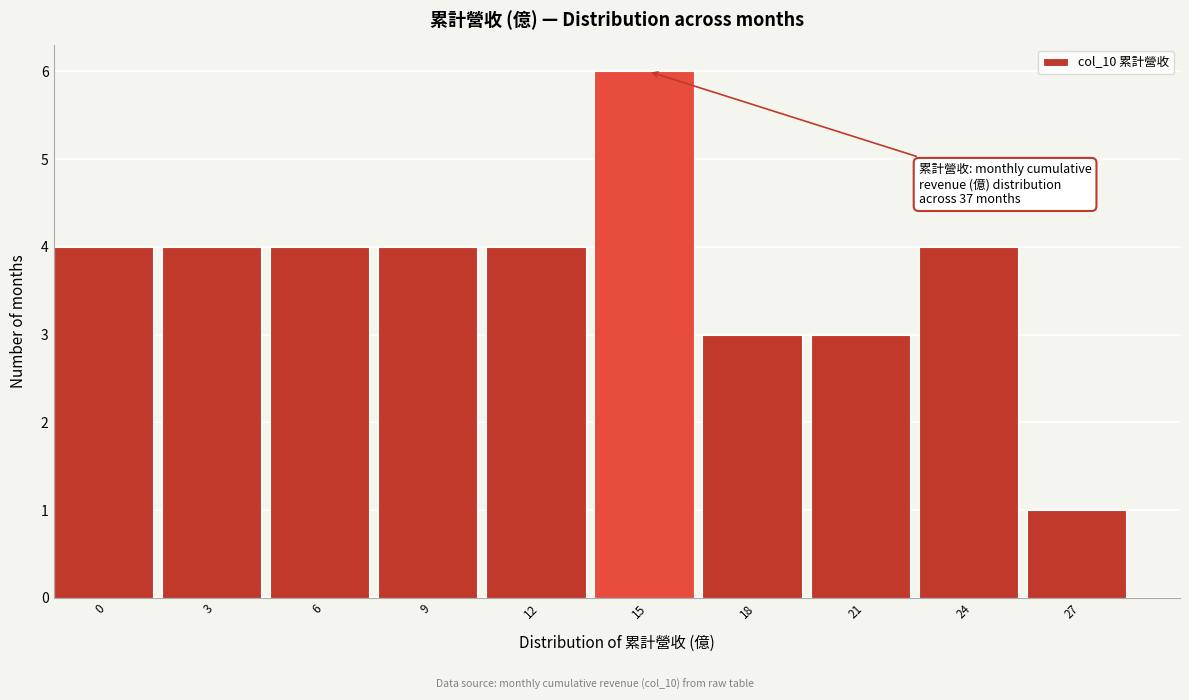

Reading left to right, list all the values displayed in this chart.

0=4	3=4	6=4	9=4	12=4	15=6	18=3	21=3	24=4	27=1